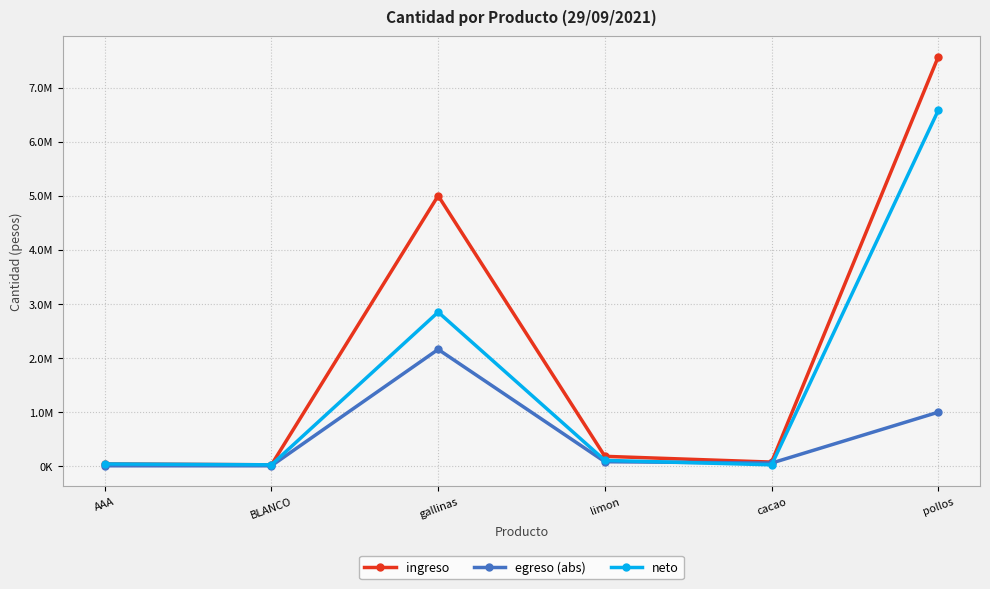

What are all the series names shown in the legend?

ingreso, egreso (abs), neto